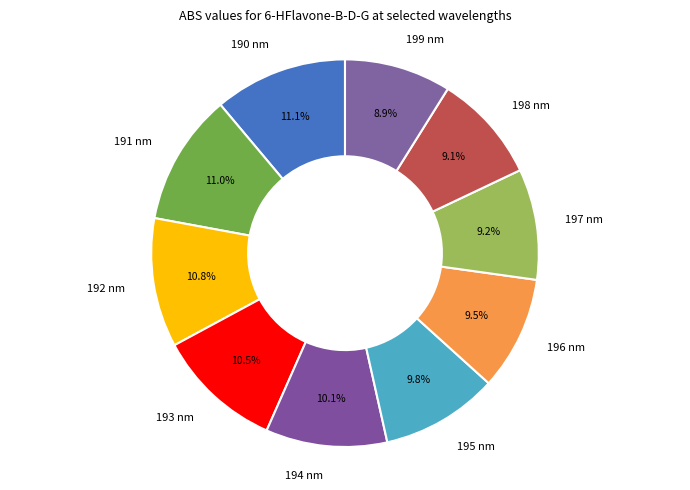

Count the number of slices in the pie.

10